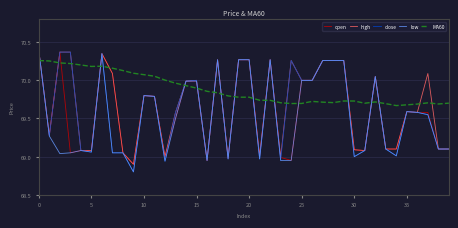

Which series has the largest total across all categories?

MA60